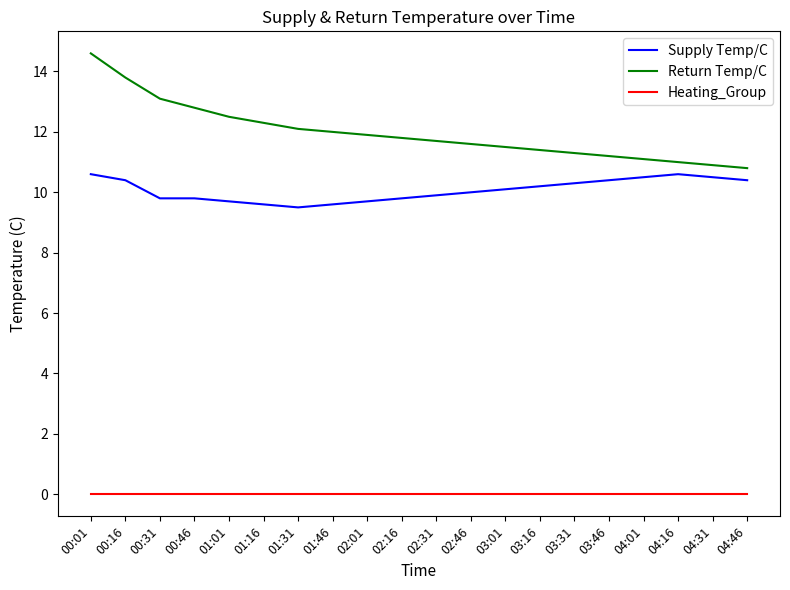

How many lines are shown in the chart?

3